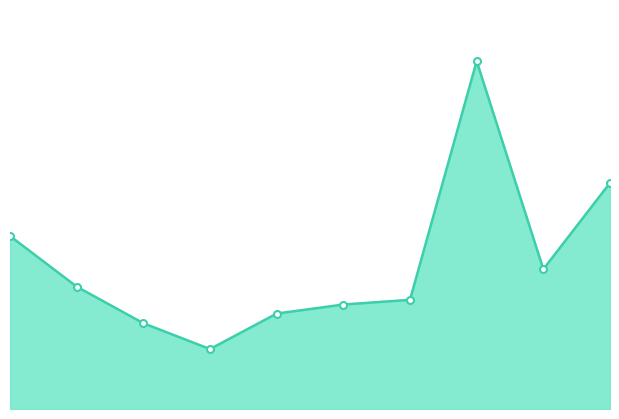

Is this an area chart (filled region under the line)?

Yes